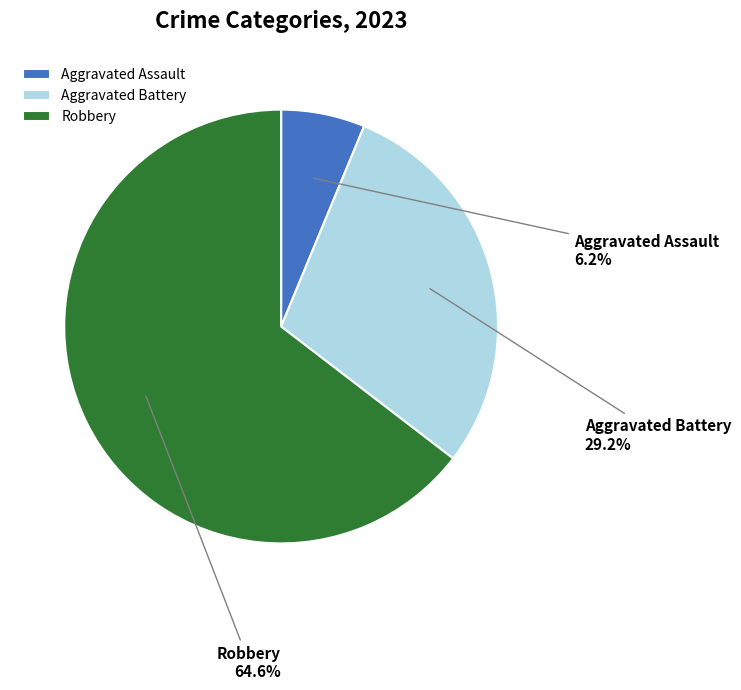

True or false: Aggravated Battery accounts for 23% of the total.

False